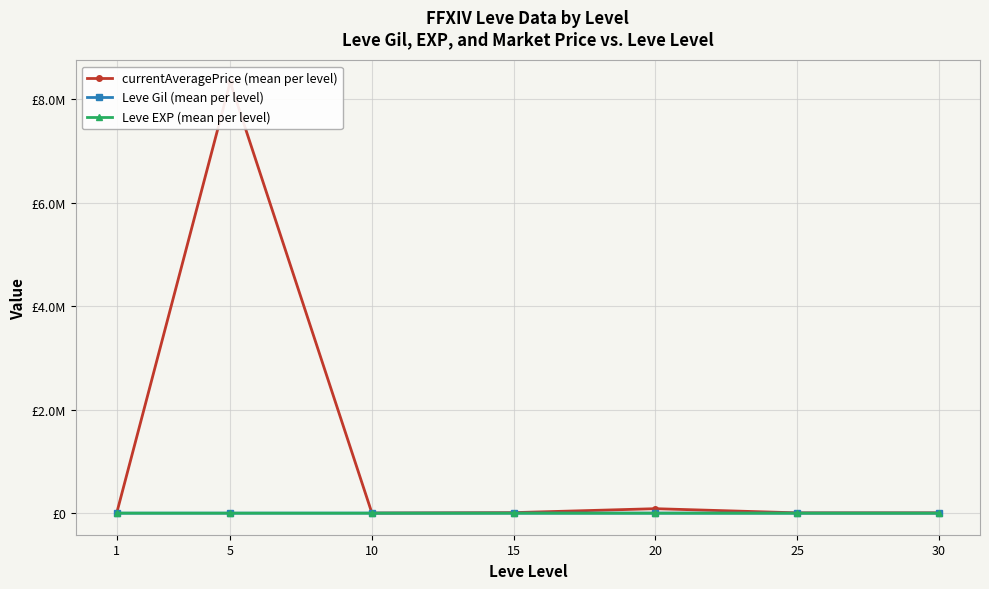

What is the lowest value of the Leve Gil (mean per level) series?

232.5